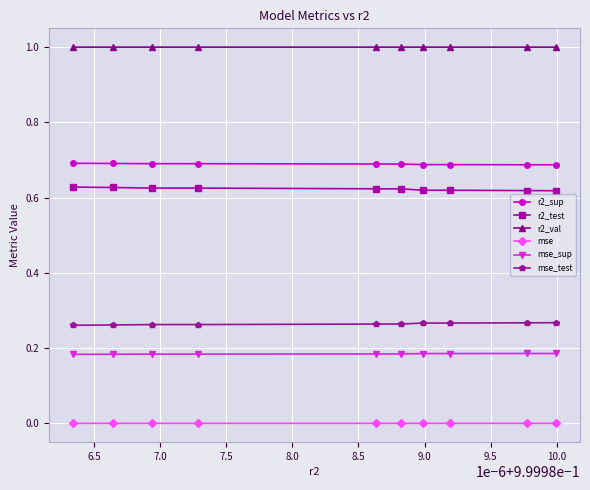

What is the value of the r2_val point at the 5th from the left?

1.0